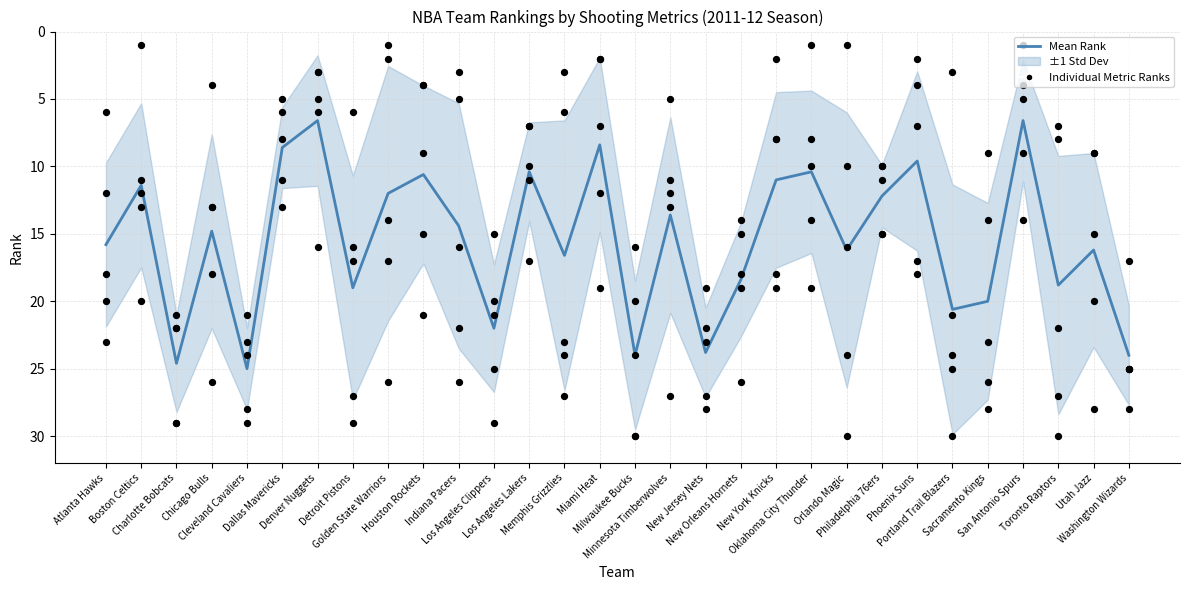

Which series has the largest total across all categories?

DREB_RANK